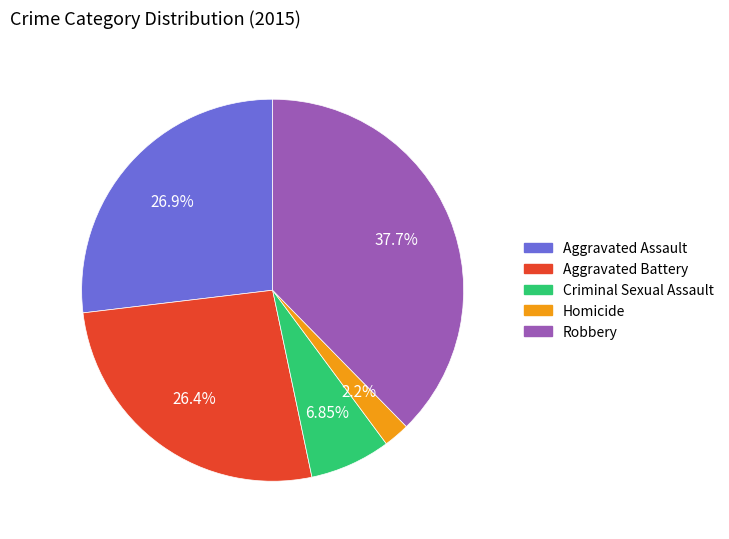

What is the smallest slice in the pie chart?

Homicide